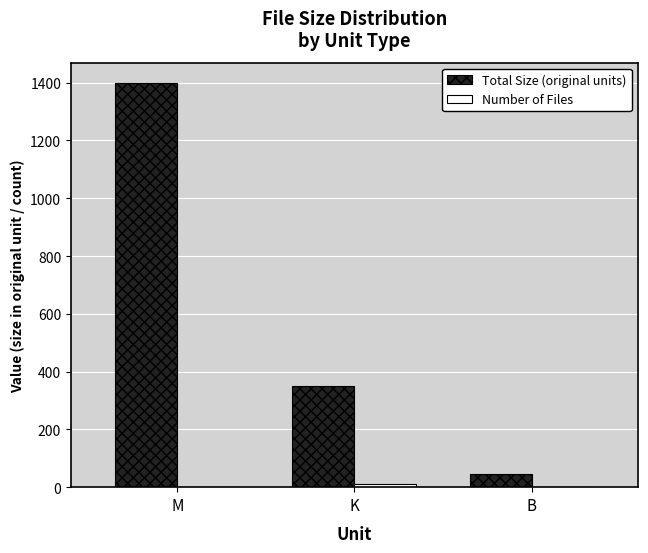

Which category has the highest value across all series?

M